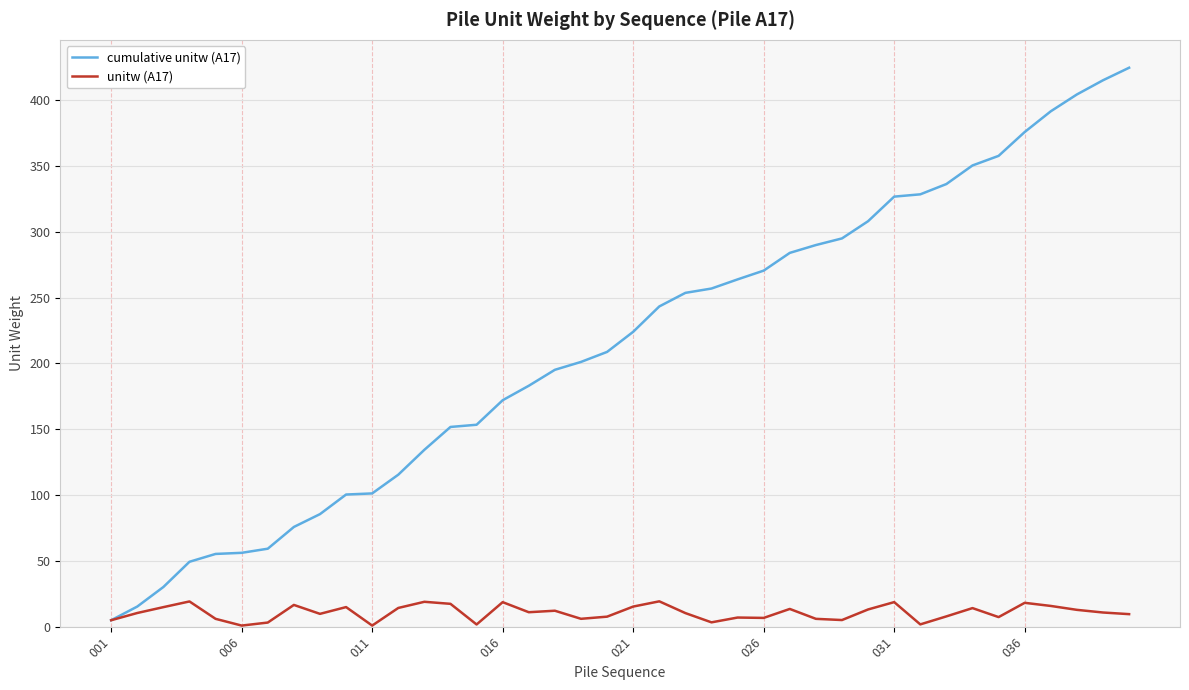

Which series has the widest spread of values?

cumulative unitw (A17)